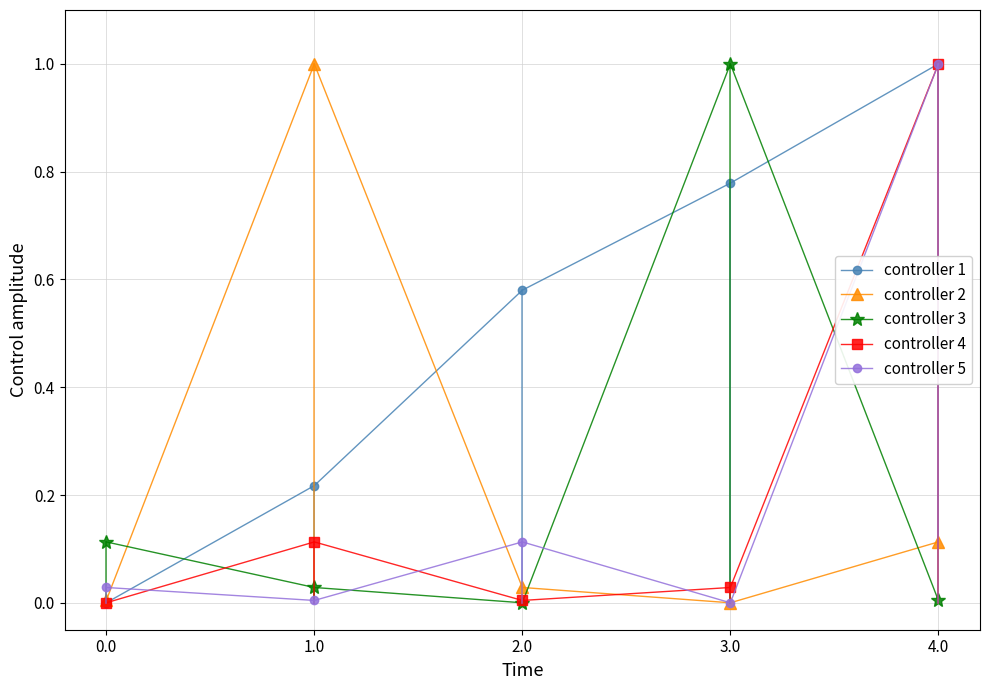

What are all the series names shown in the legend?

controller 1, controller 2, controller 3, controller 4, controller 5